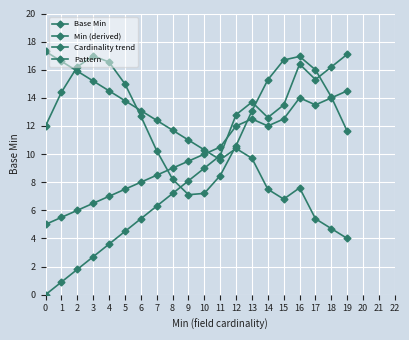

What is the difference between the maximum and minimum values in the Min (derived) series?

13.3